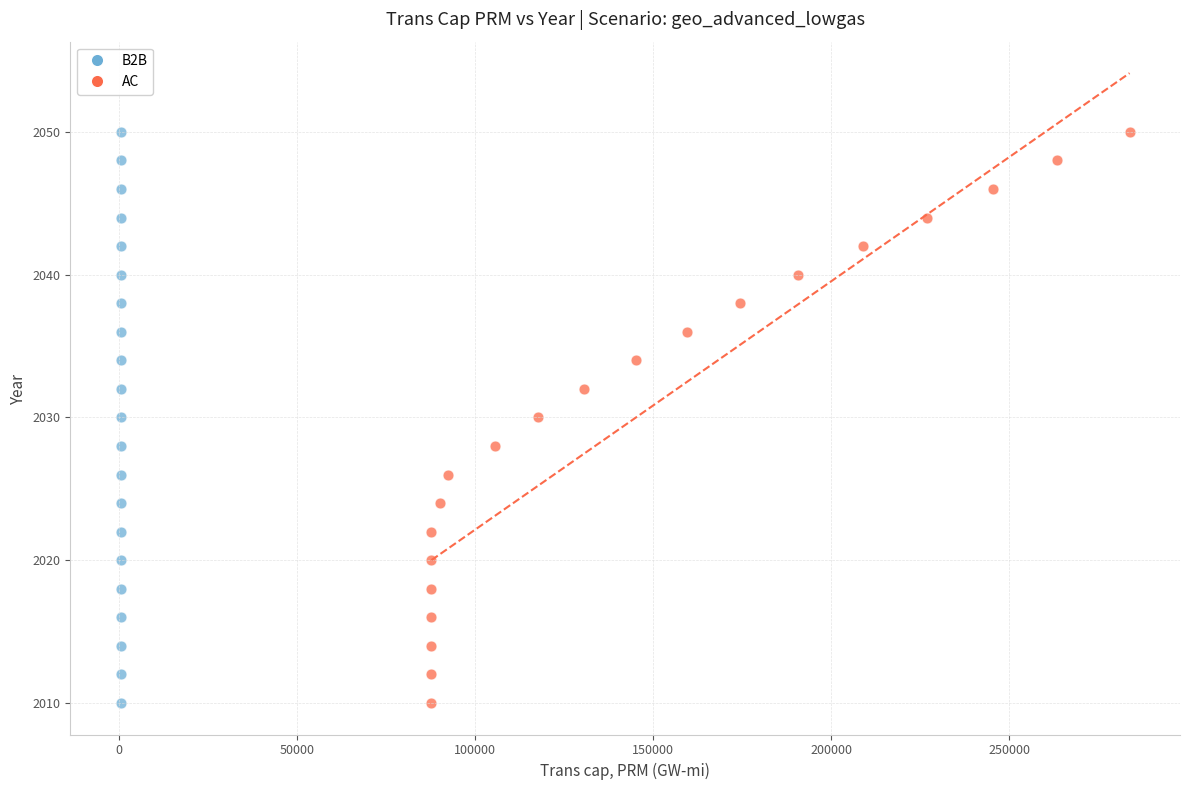

What are all the series names shown in the legend?

B2B, AC